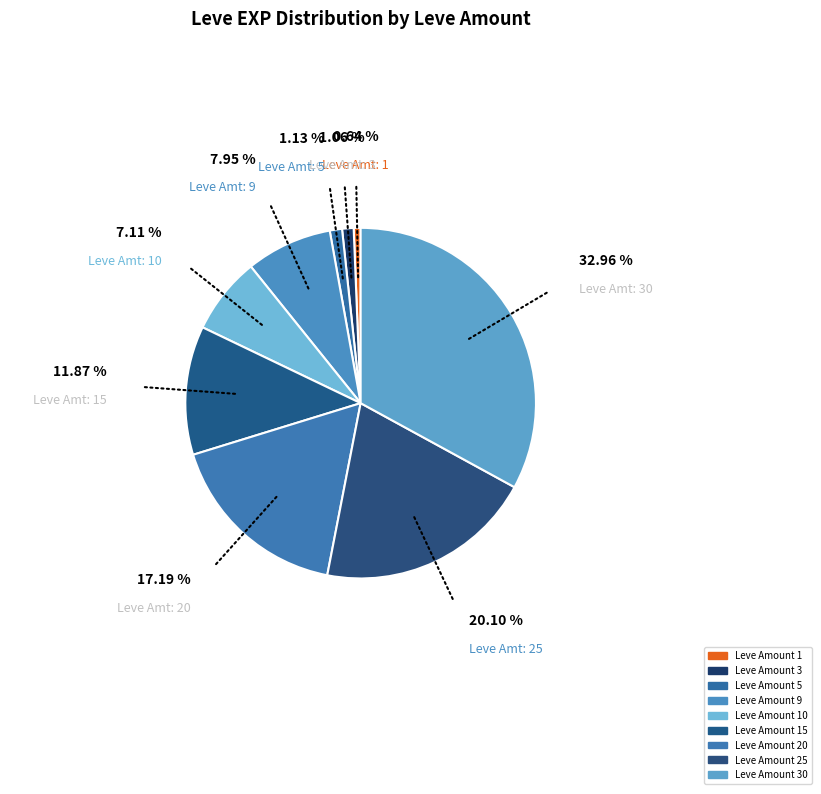

Which slice is the smallest?

1